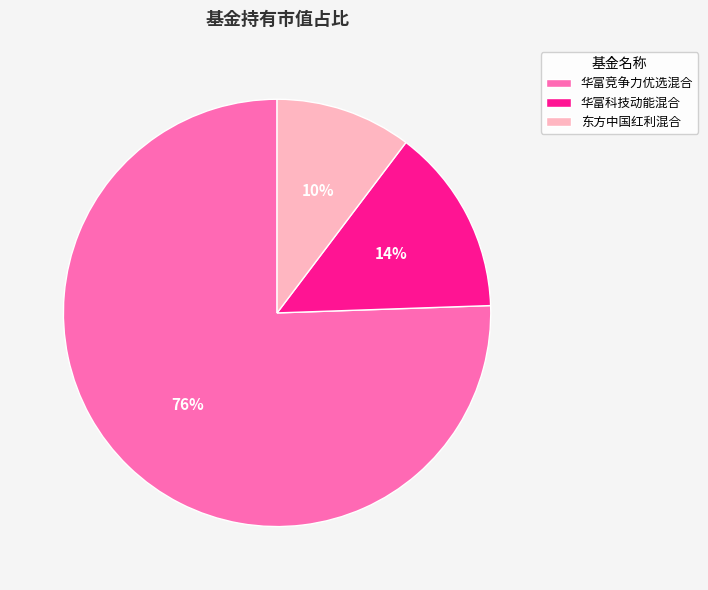

To the nearest percent, what percentage of the pie is 华富竞争力优选混合?

76%